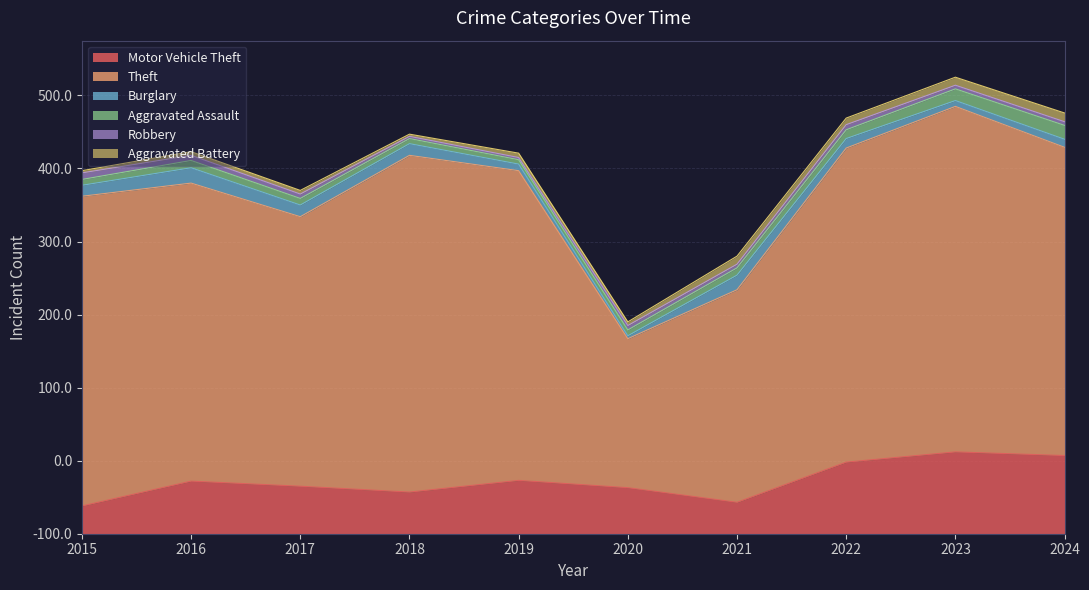

True or false: Robbery and Motor Vehicle Theft cross at least once.

False